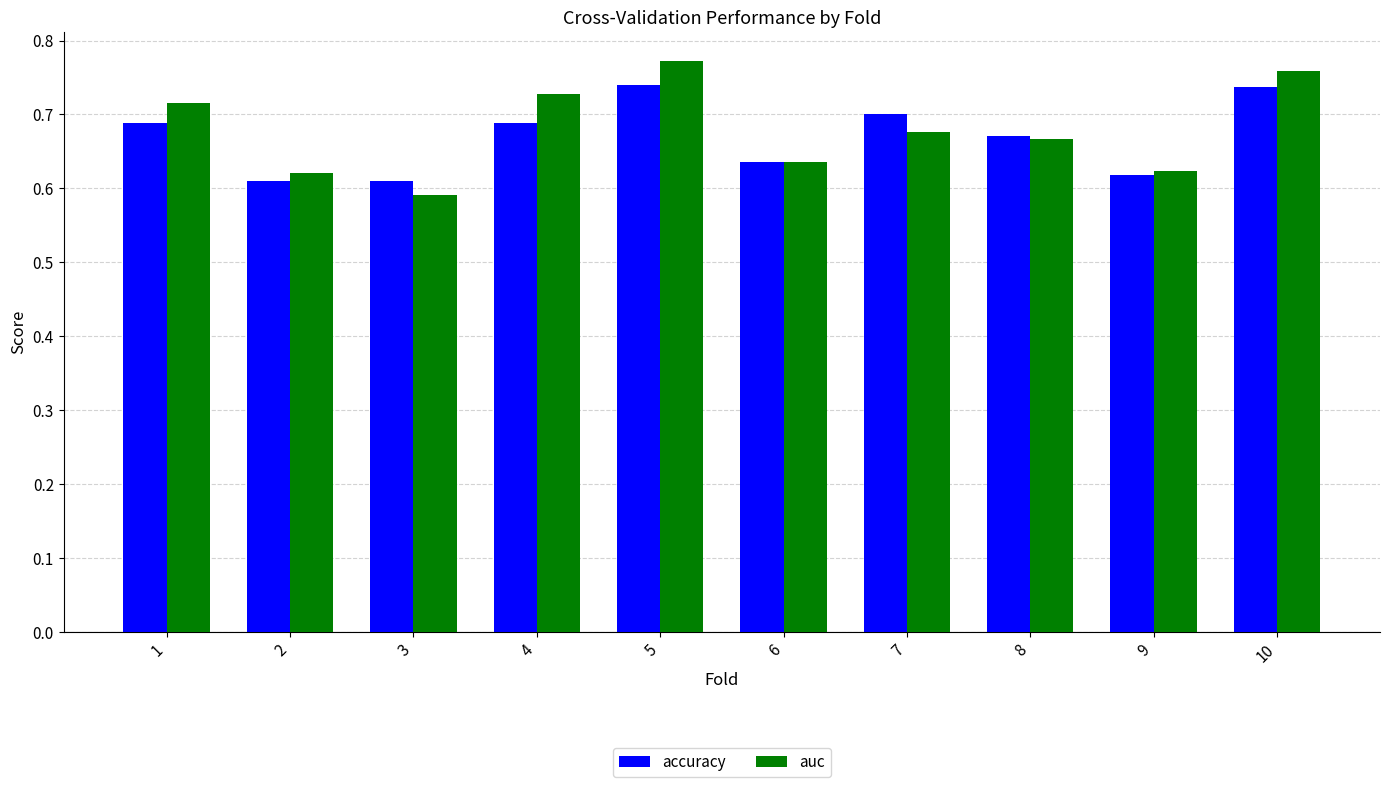

Which category has the lowest value across all series?

3